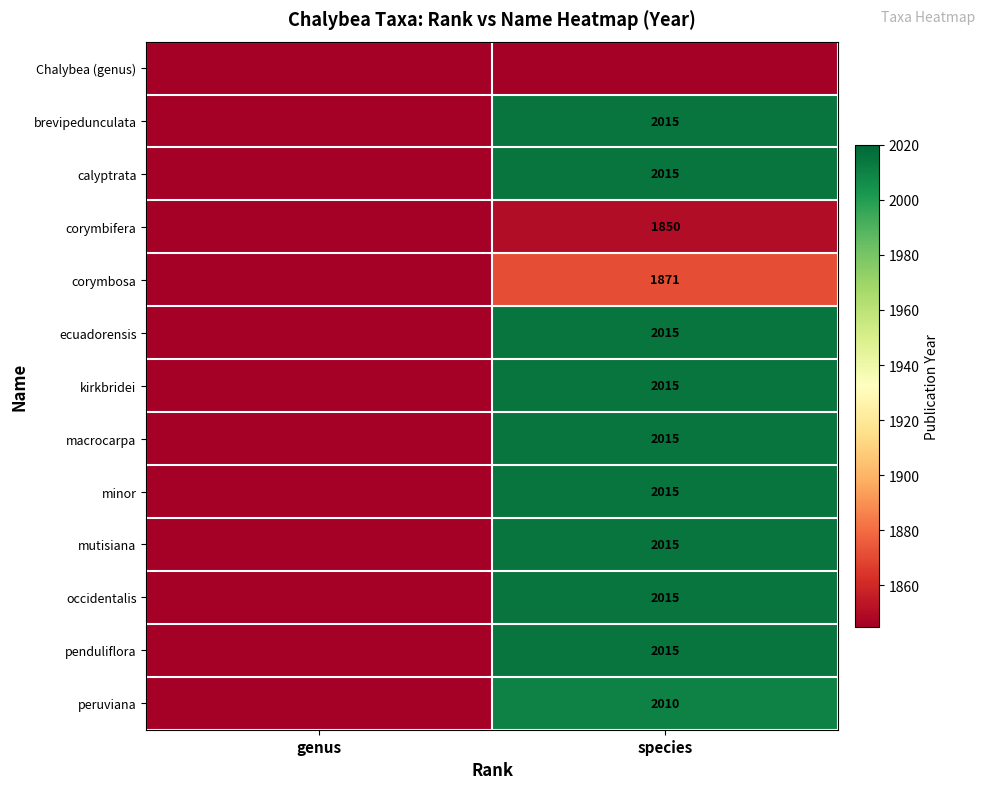

True or false: ecuadorensis has a value of 2015 at species.

True